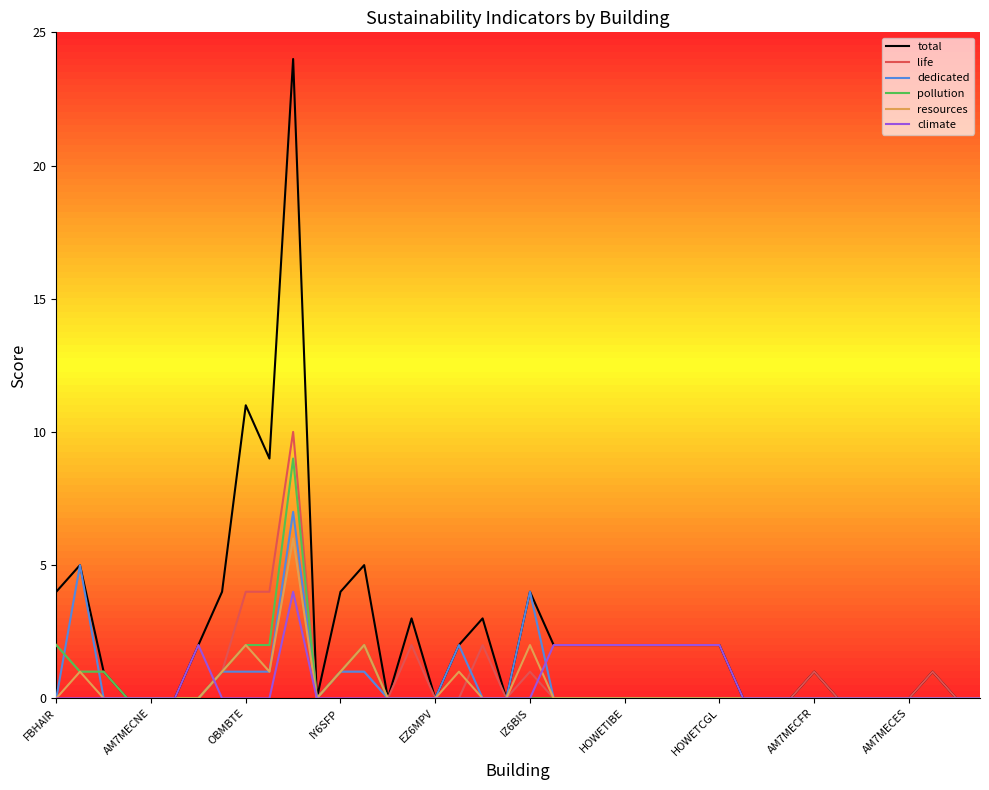

Which series has the widest spread of values?

total